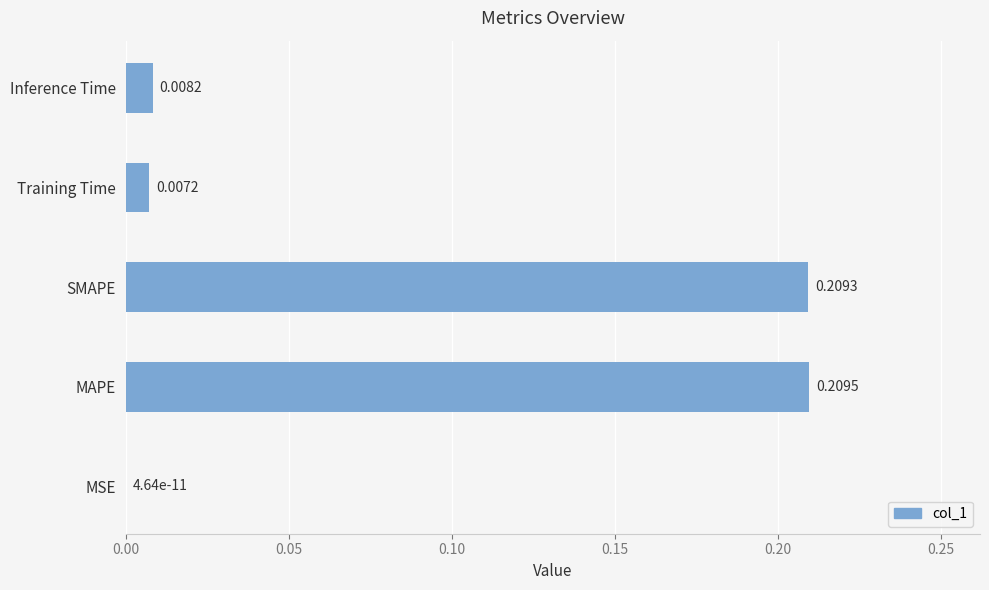

Which label corresponds to the largest value in the chart?

MAPE